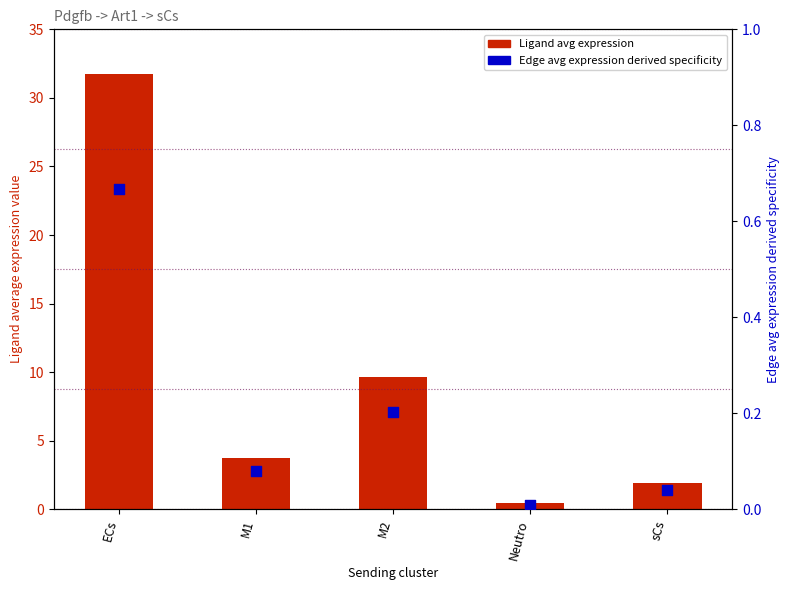

At which category is the sum across all series the highest?

ECs